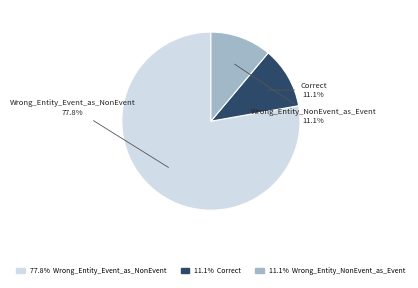

To the nearest percent, what is the difference between the largest and smallest slice percentages?

67%